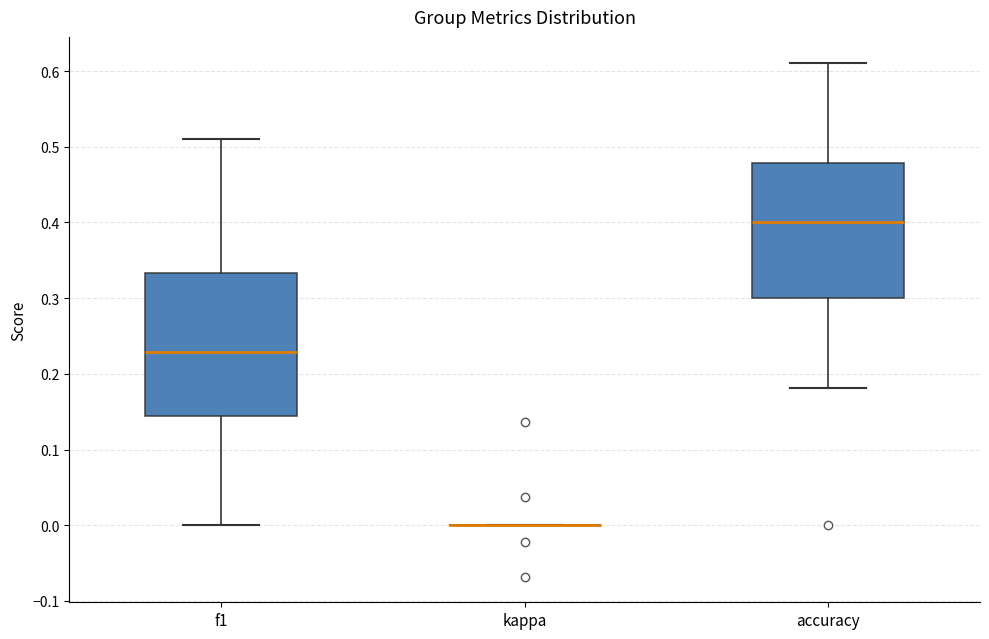

Reading left to right, transcribe this box plot: for each box, give where its median line is, the range the box spans, and where its two whiskers end, as read against the y-axis. The values are not printed on the chart, so give them approximately, as read against the axis.

f1: median 0.23, box 0.14 to 0.33, whiskers 0.00 to 0.51
kappa: box collapsed to a line at 0.00, whiskers 0.00 to 0.00
accuracy: median 0.40, box 0.30 to 0.48, whiskers 0.18 to 0.61